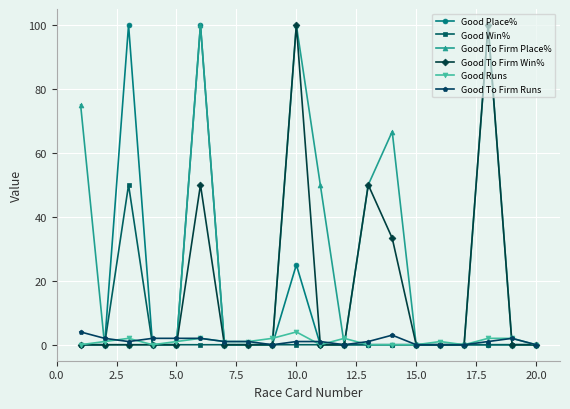

True or false: Good Place% has more than 2 interior local peaks.

True